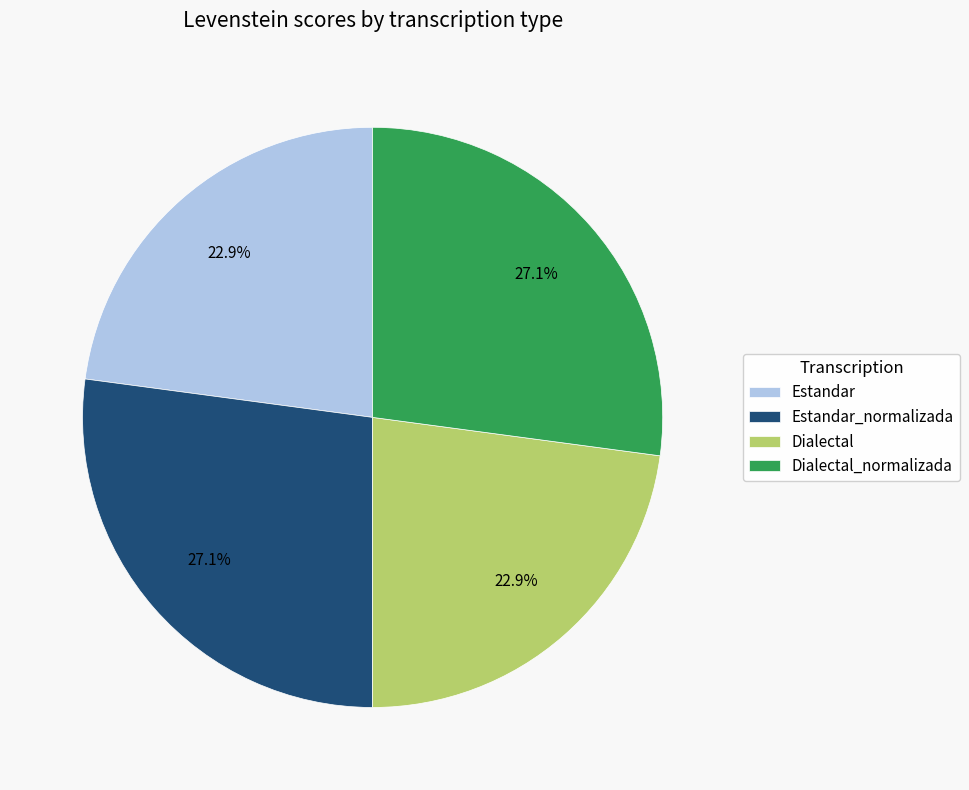

How many segments does this pie chart have?

4